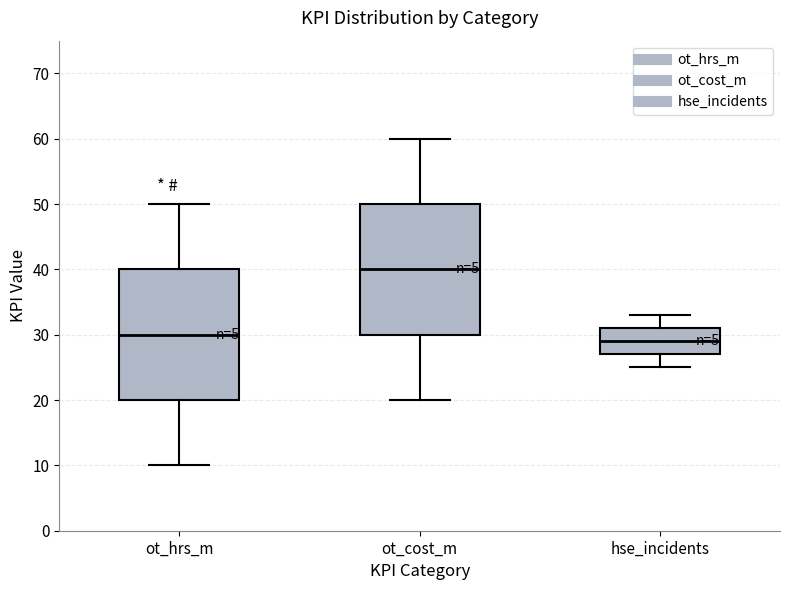

Where does the lower whisker of the box for ot_cost_m end on the y-axis? The values are not printed on the chart, so give them approximately, as read against the axis.

20